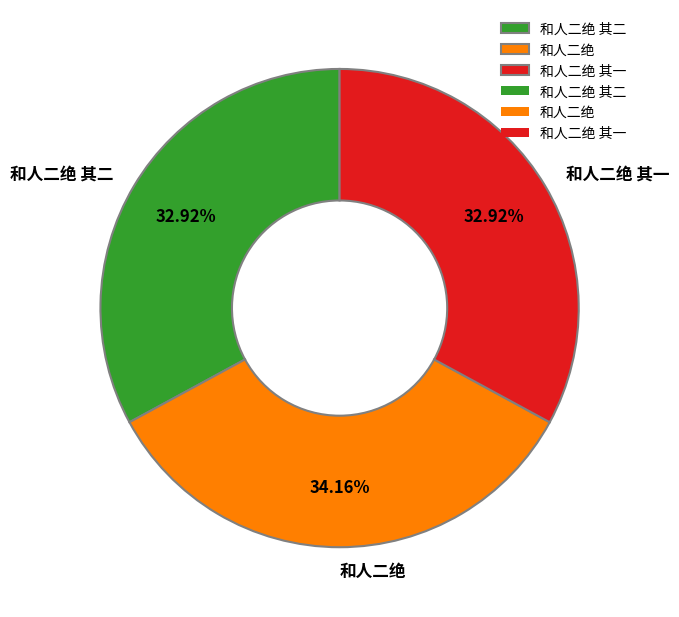

Which category has the biggest portion of the pie?

和人二绝